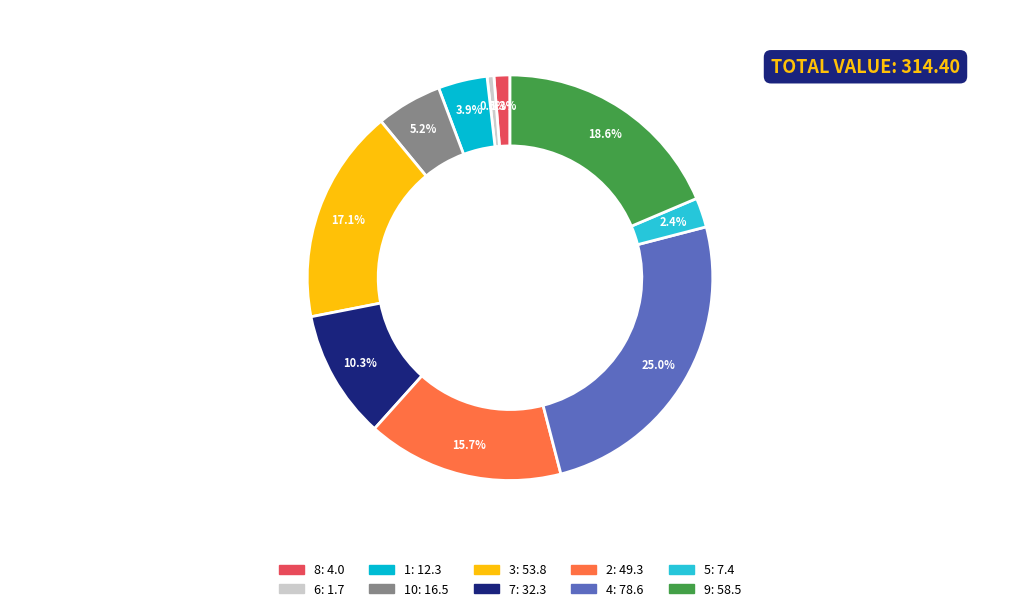

Count the number of slices in the pie.

10